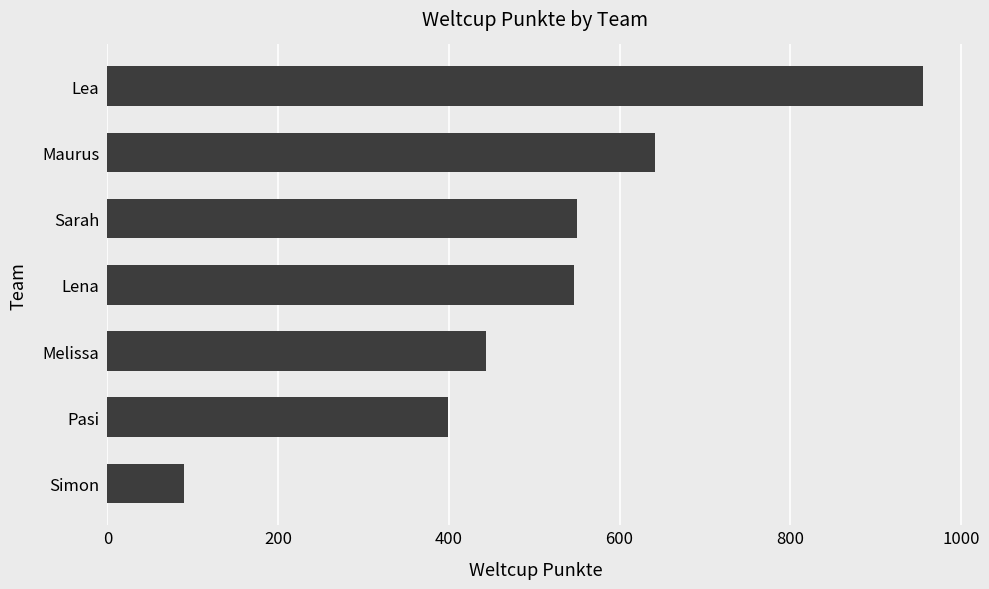

How many categories are shown in the chart?

7